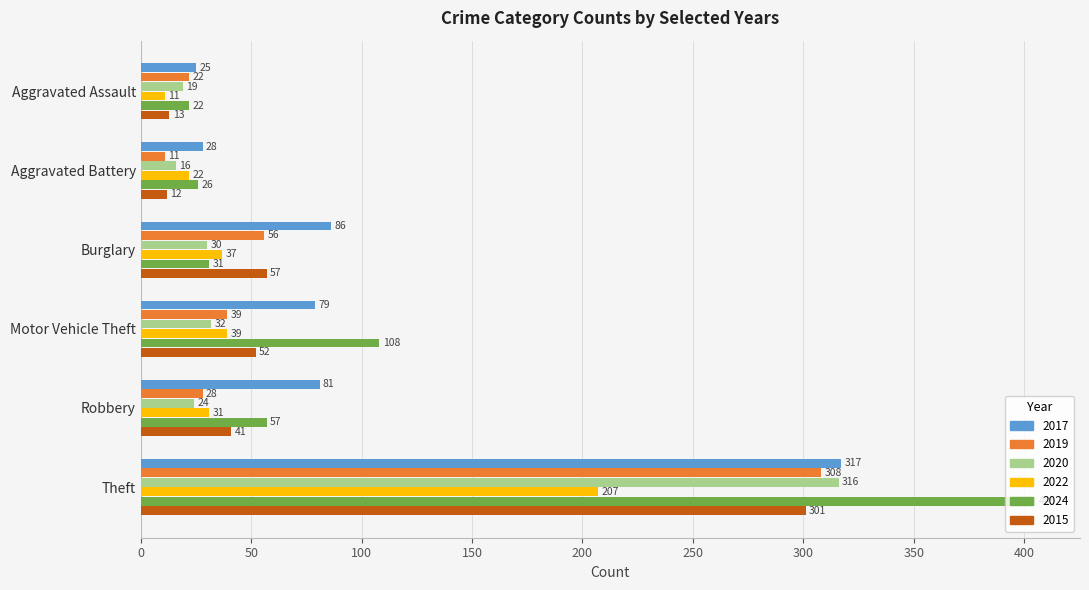

List the labels in order of 2022 value, largest first.

Theft, Motor Vehicle Theft, Burglary, Robbery, Aggravated Battery, Aggravated Assault